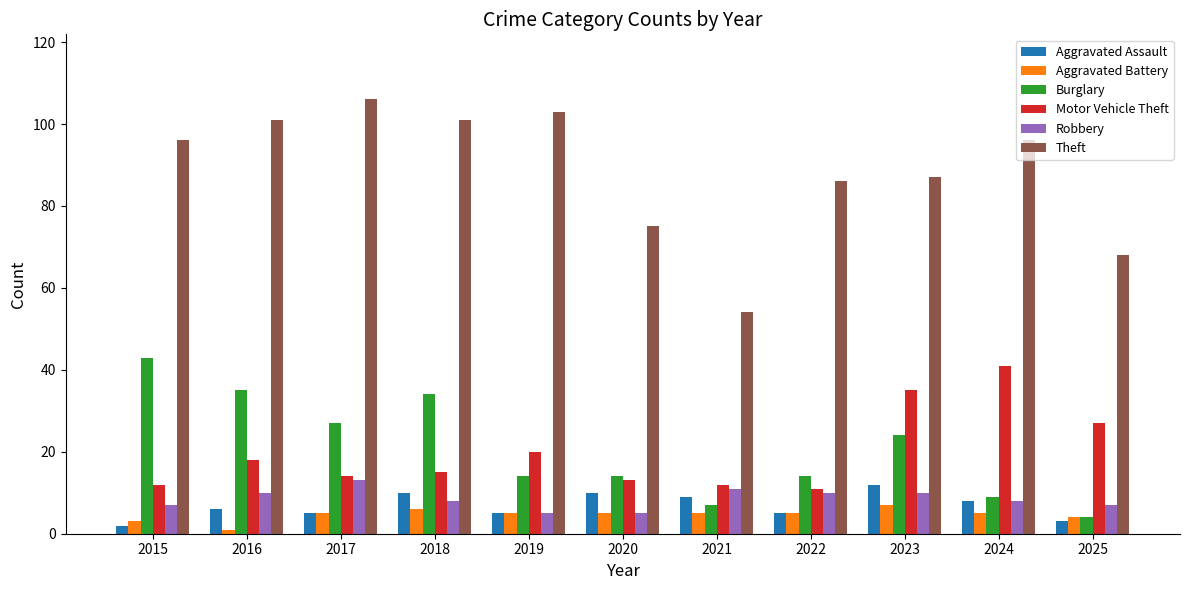

What is the spread (max minus min) of values at 2024?

91